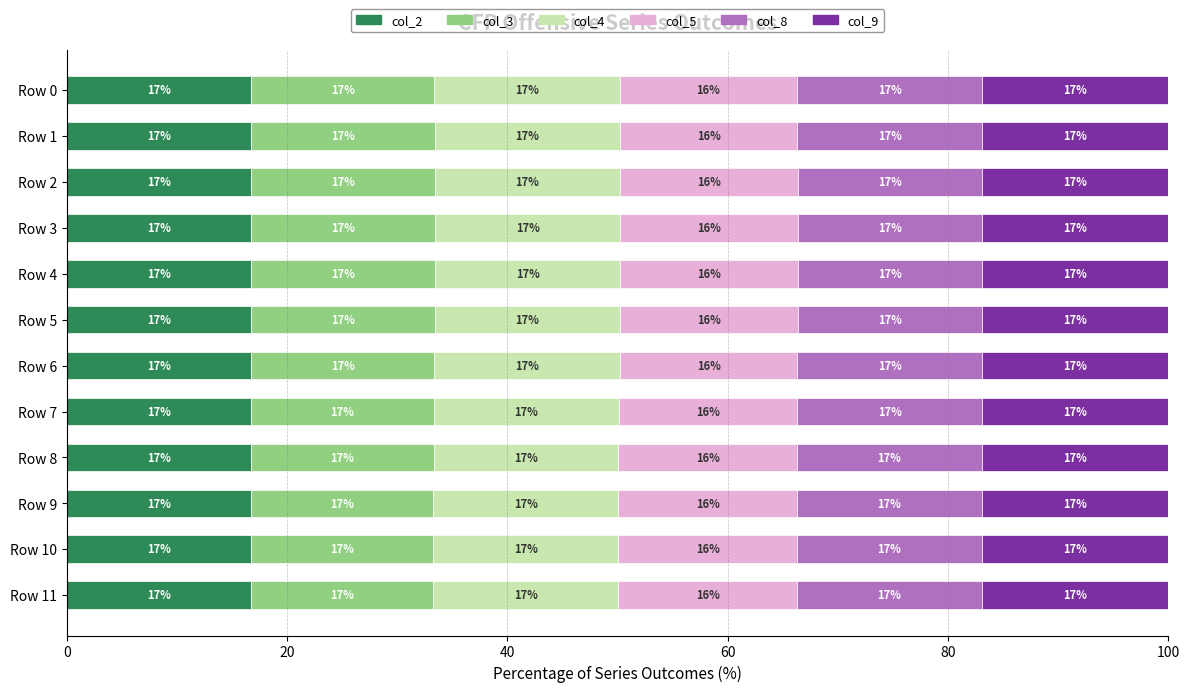

The value of col_2 at Row 1 is 16.7. True or false?

True